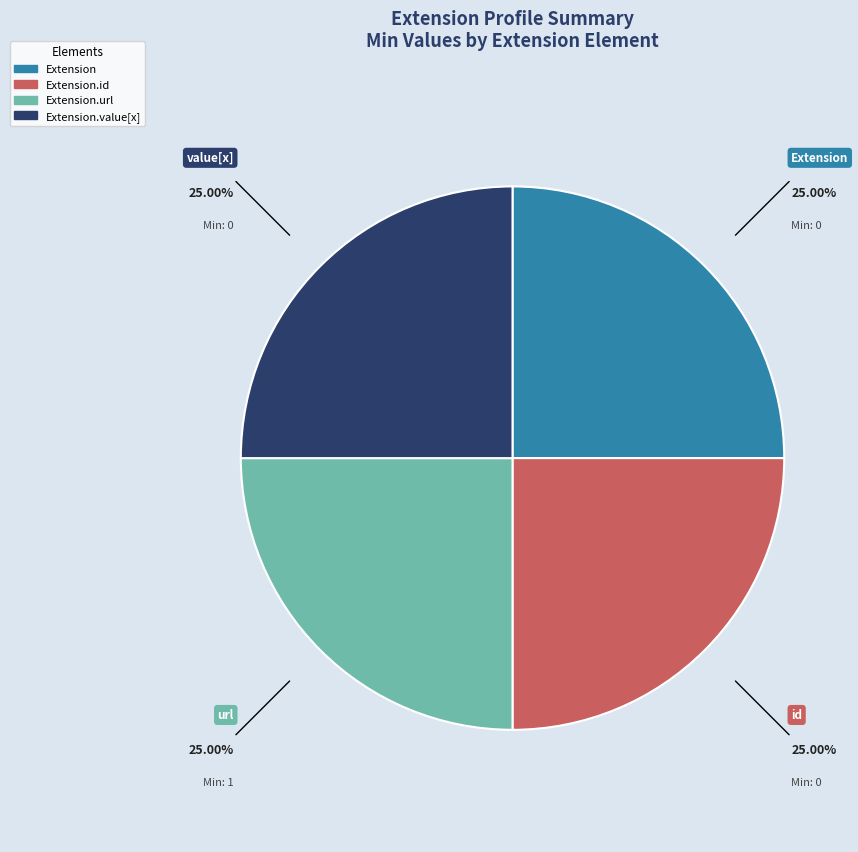

How many segments does this pie chart have?

4